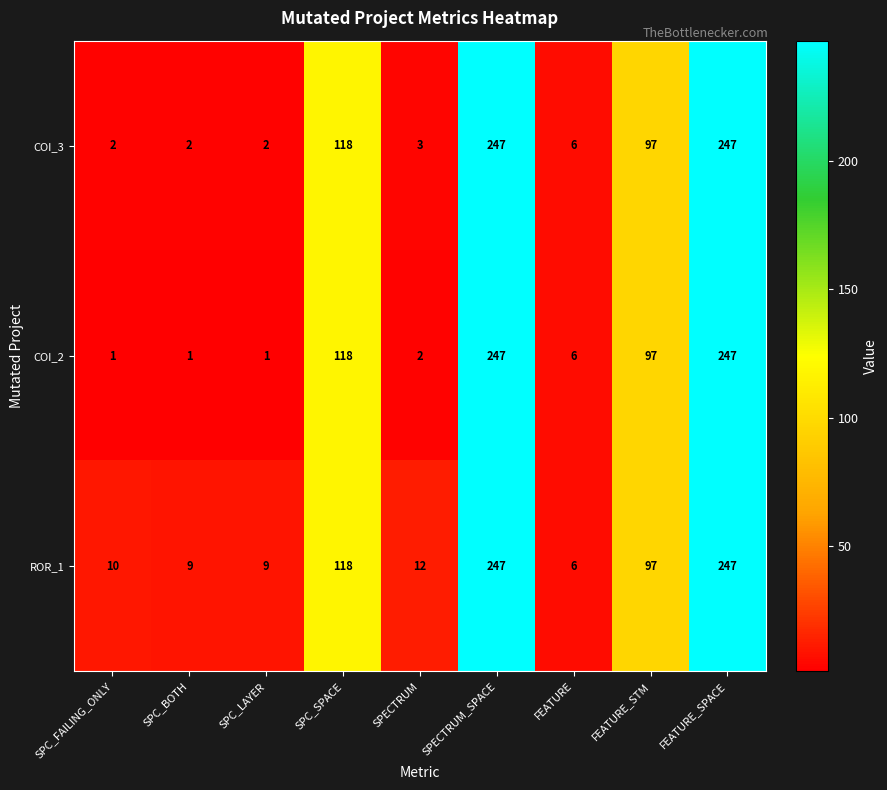

The value of COI_3 at SPC_SPACE is 118. True or false?

True